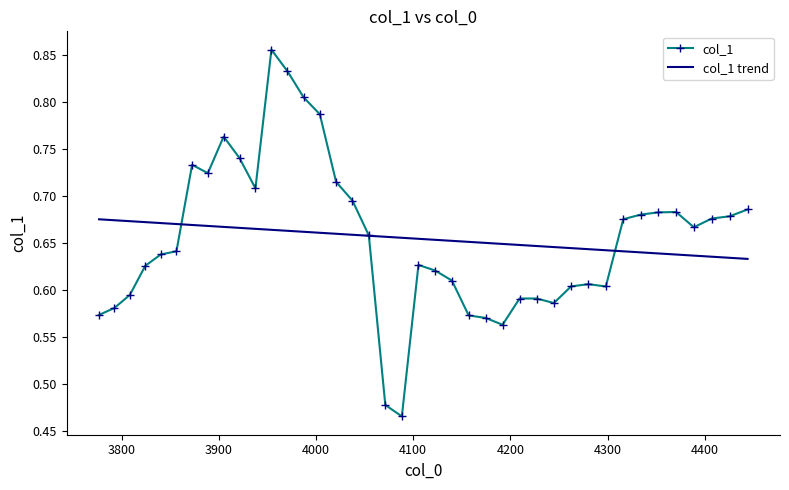

Rank the series by their maximum value, from highest to lowest.

col_1, col_1 trend